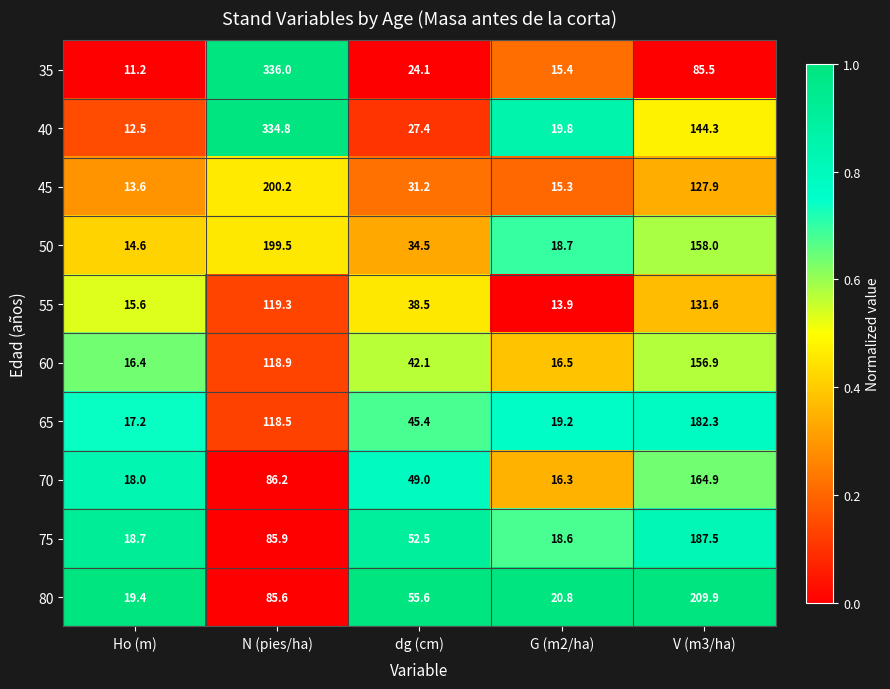

Between Ho (m) and V (m3/ha), which series saw the biggest shift?

80